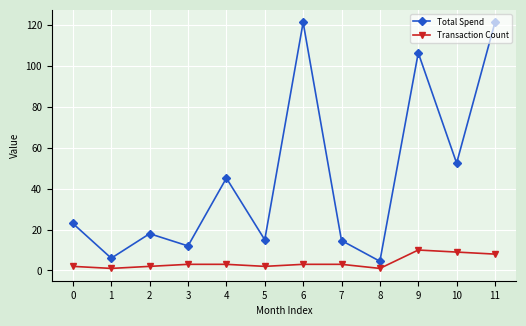

What is the value of the Transaction Count point at the 11th from the left?

9.0